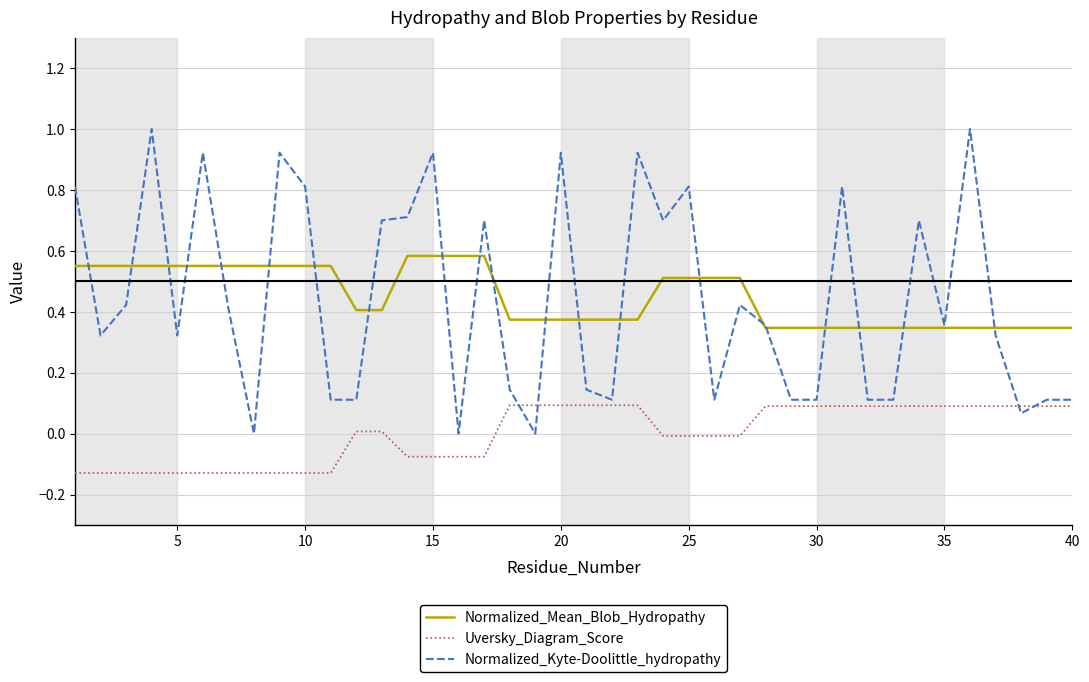

How many distinct data groups are displayed?

3